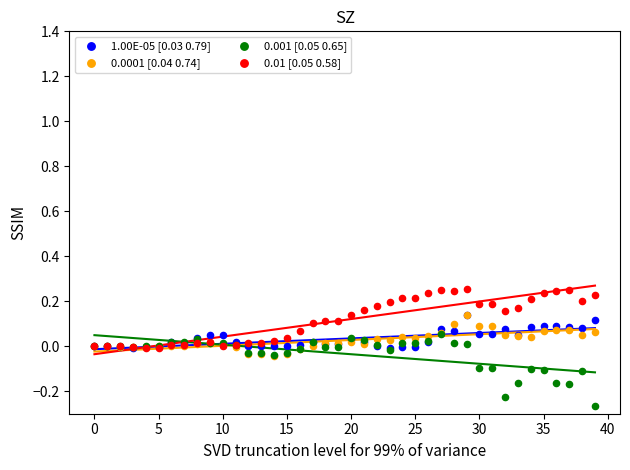

What are all the series names shown in the legend?

1.00E-05 [0.03 0.79], 0.0001 [0.04 0.74], 0.001 [0.05 0.65], 0.01 [0.05 0.58]